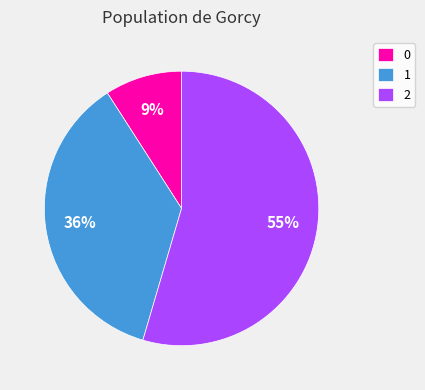

To the nearest percent, what portion does 0 represent?

9%